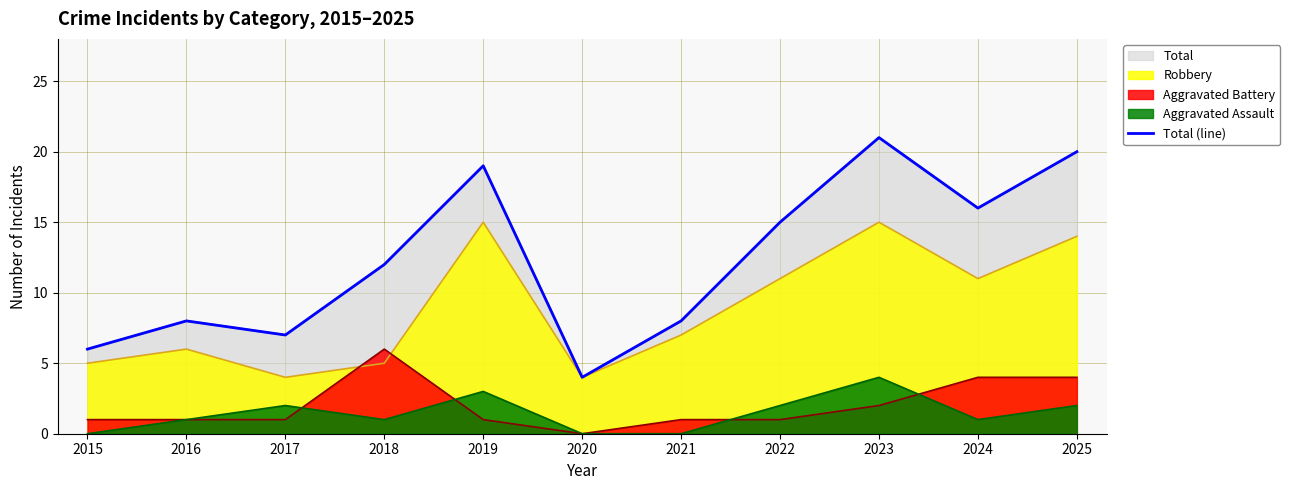

How many points are lower than both their immediate neighbors (excluding endpoints)?

3